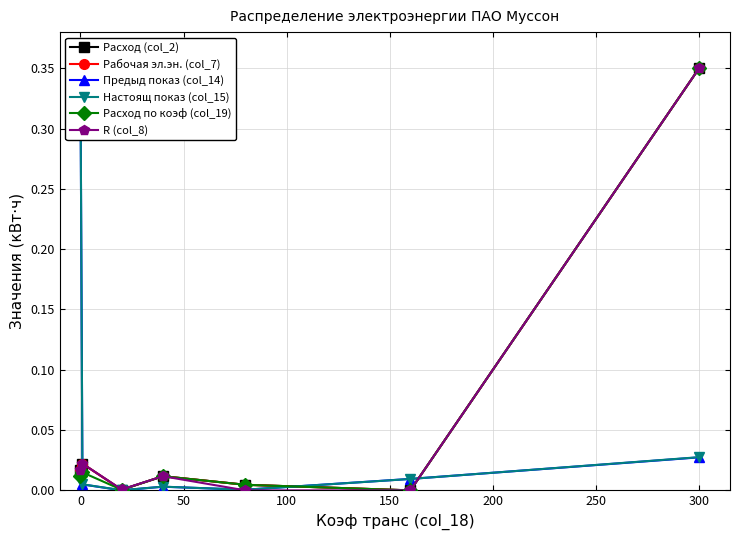

List the series in order of their peak value, lowest first.

Расход (col_2), Рабочая эл.эн. (col_7), Предыд показ (col_14), Настоящ показ (col_15), Расход по коэф (col_19), R (col_8)